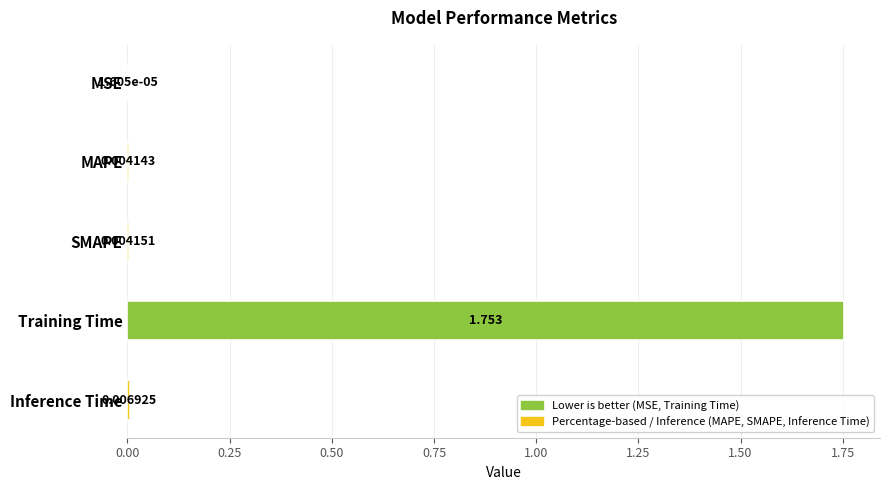

At which category does the chart reach its peak across all series?

Training Time